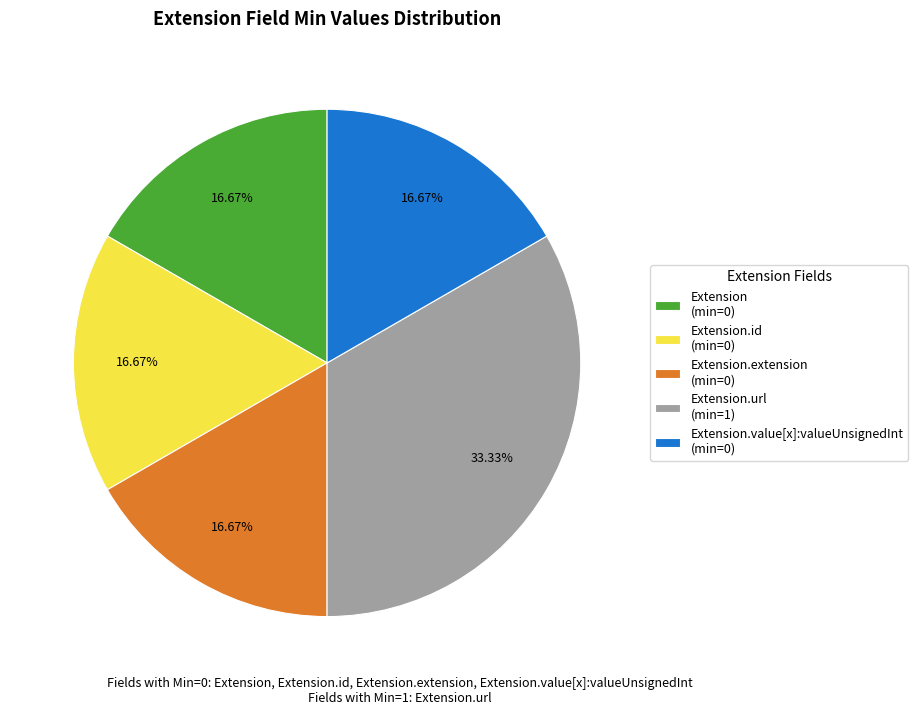

Is there any slice that represents more than half of the pie?

No